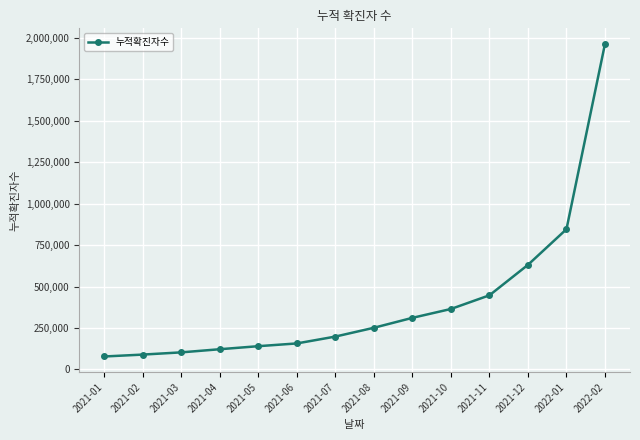

What is the minimum value shown in the chart?

78197